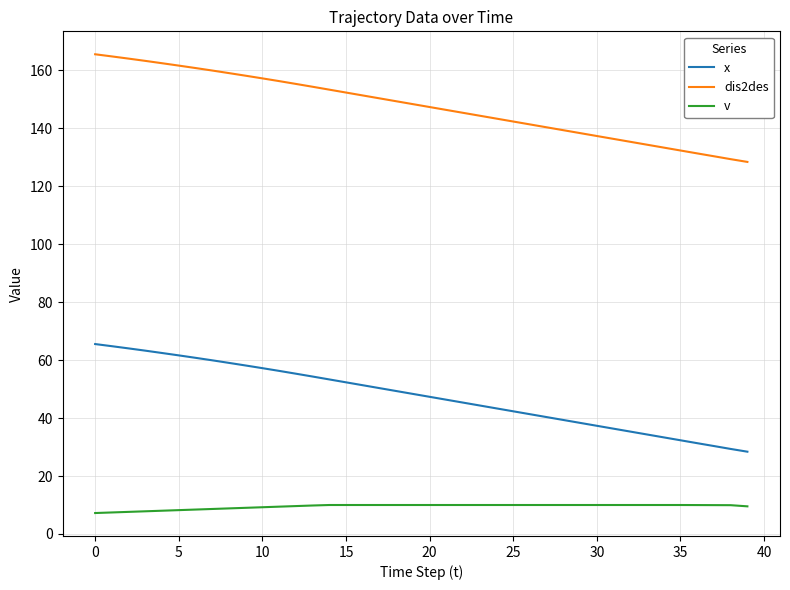

Rank the series by their average value, from lowest to highest.

v, x, dis2des